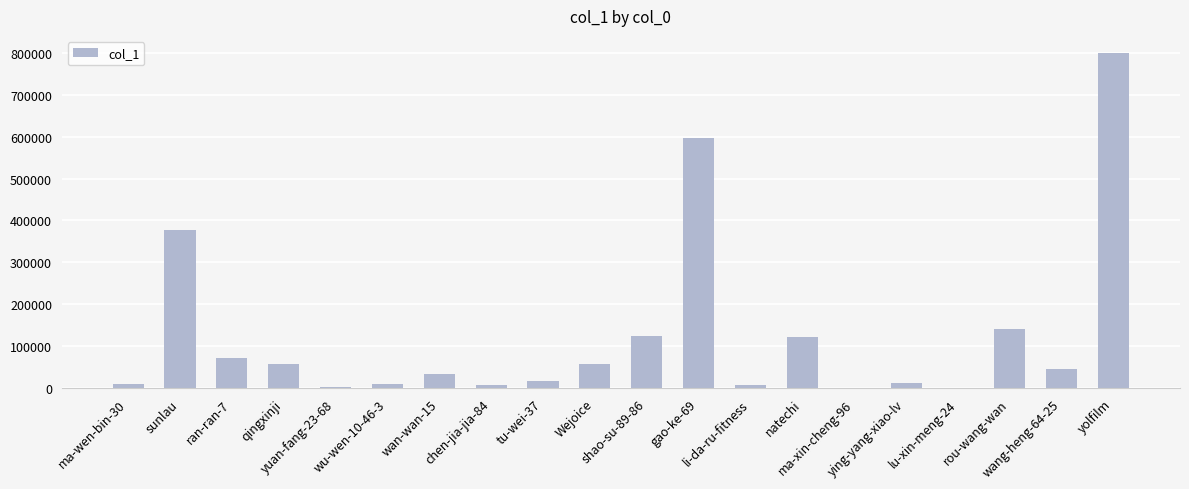

What is the greatest value displayed?

800177